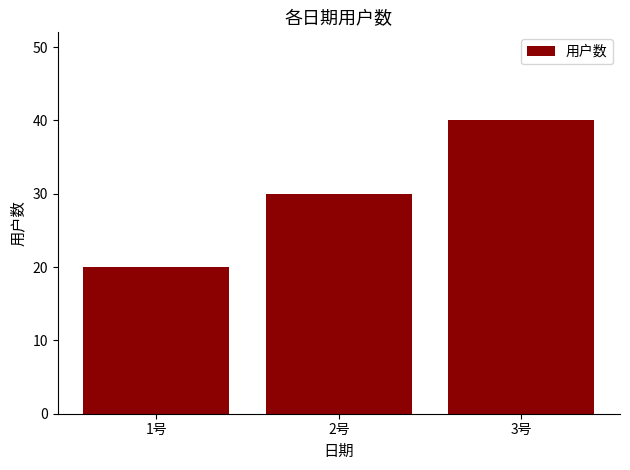

What is the greatest value displayed?

40